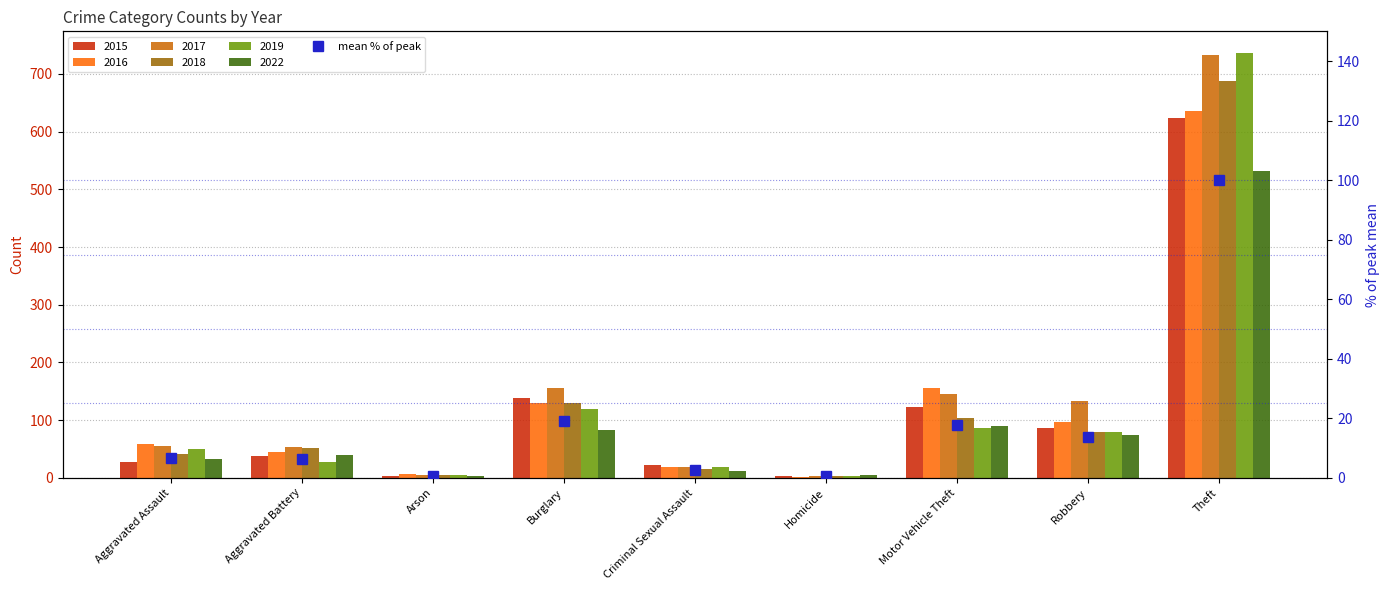

What is the sum of the values at Aggravated Assault and Burglary?

25.9